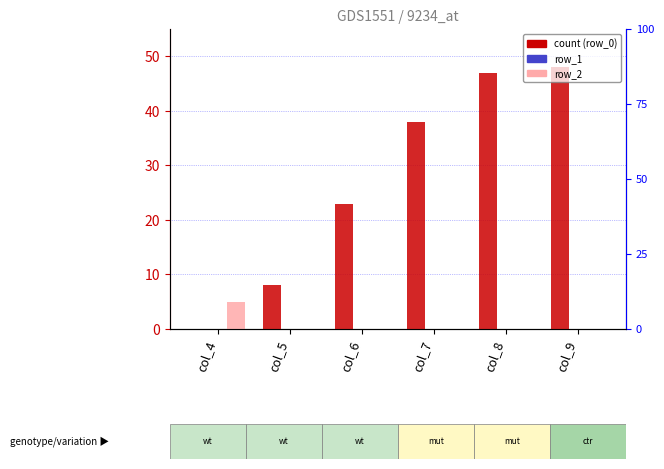

Which series has the largest total across all categories?

row_0